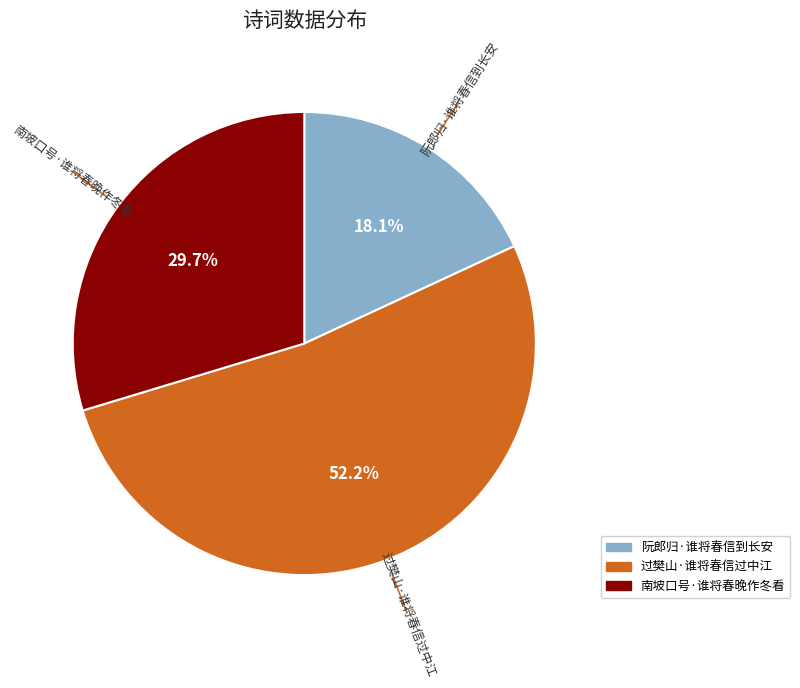

Count the number of slices in the pie.

3